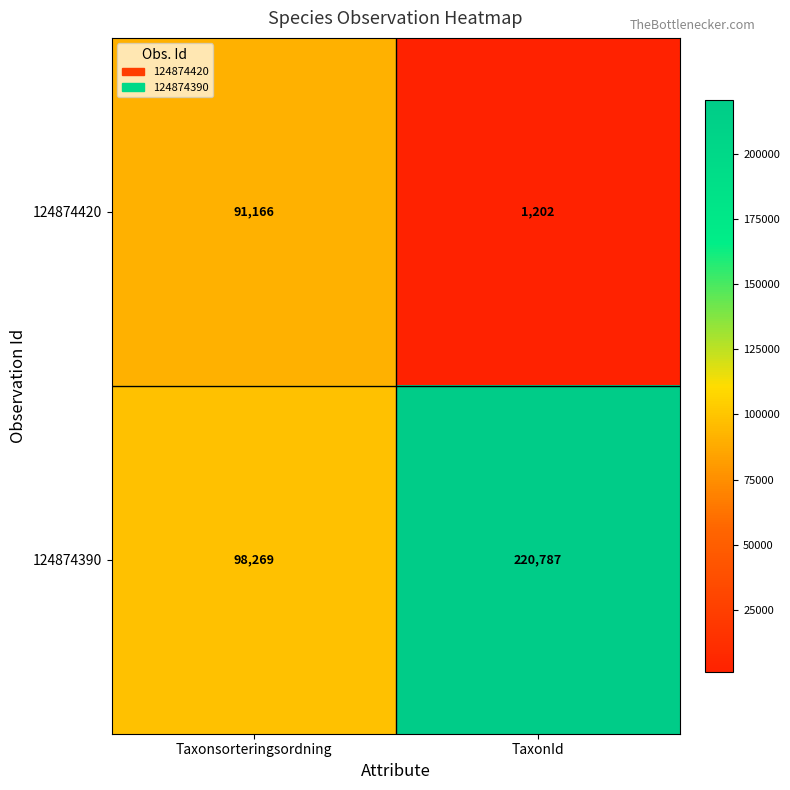

Which series has the widest spread of values?

124874390